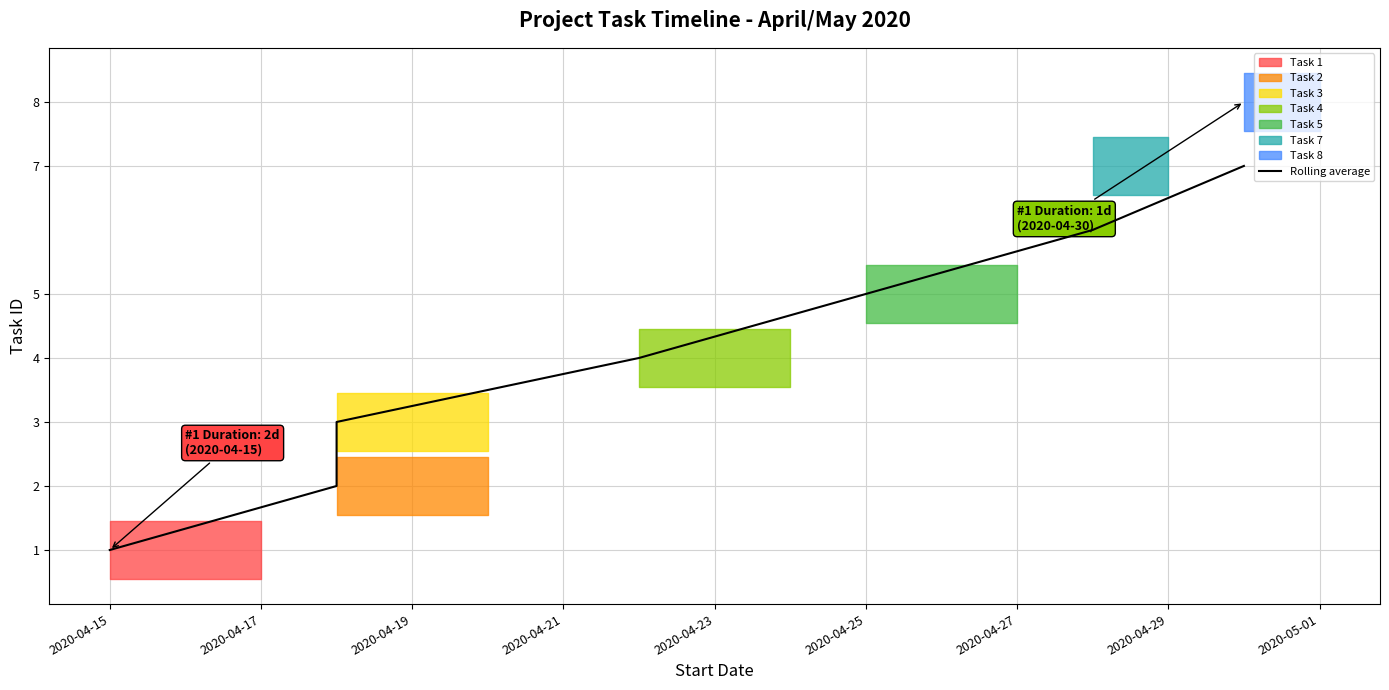

The chart shows a value of 1 at 2020-04-15. True or false?

False